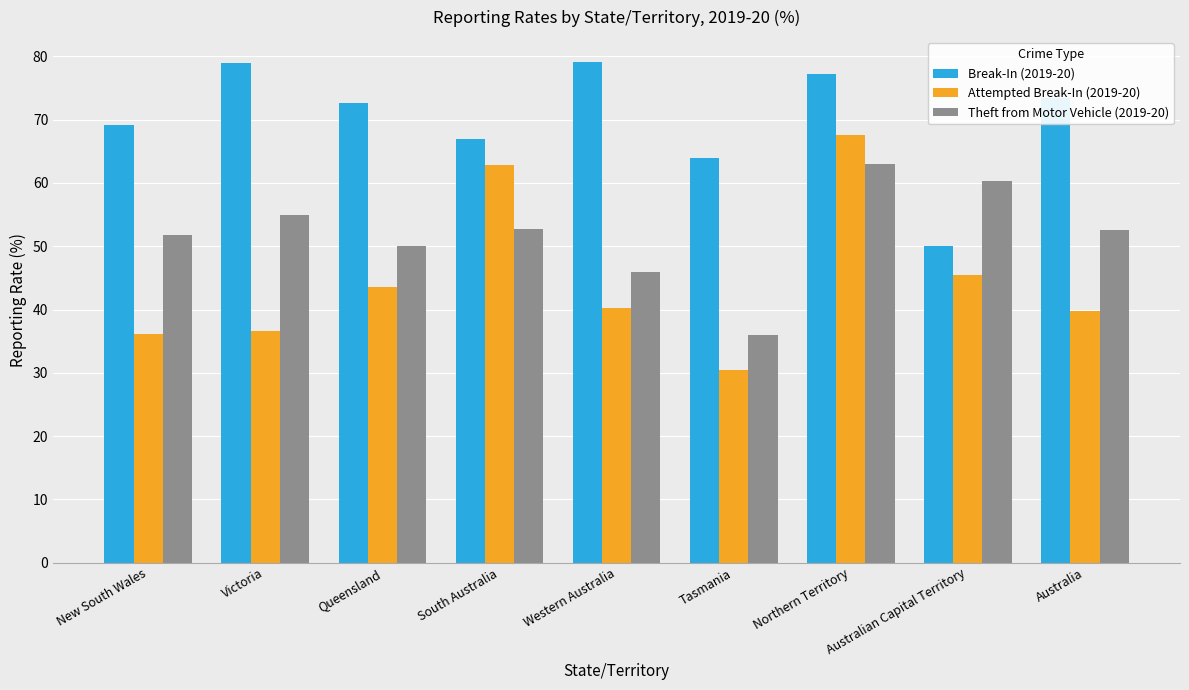

Which label corresponds to the smallest value in the chart?

Tasmania